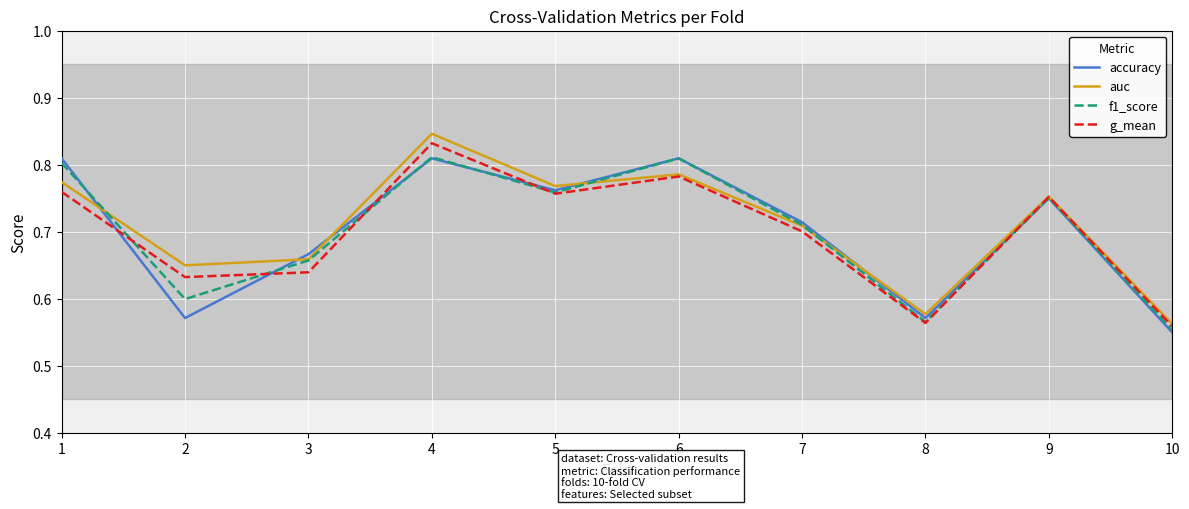

At which category does the chart reach its minimum across all series?

10